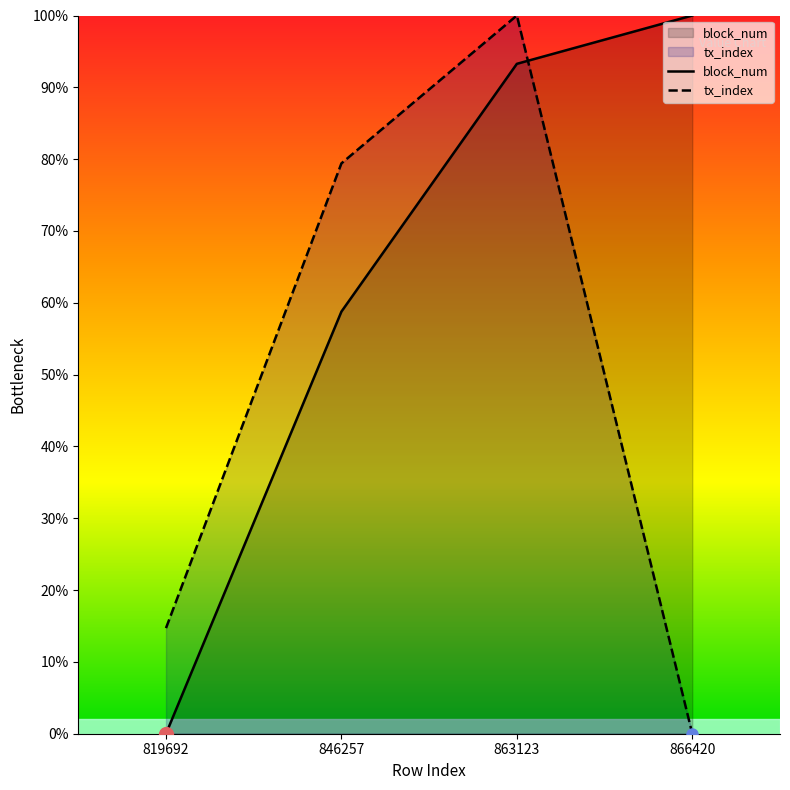

True or false: block_num has more than 1 points higher than both neighbors.

False